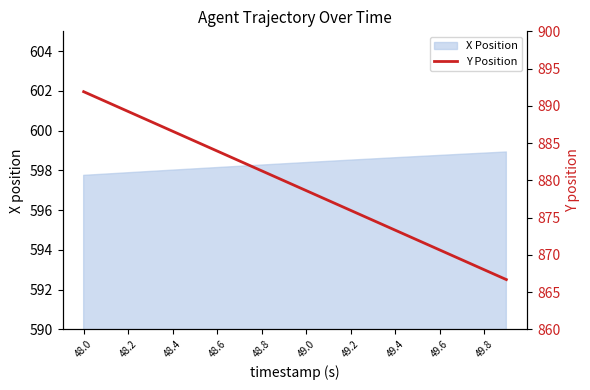

What is the difference between the maximum and minimum values?

25.2